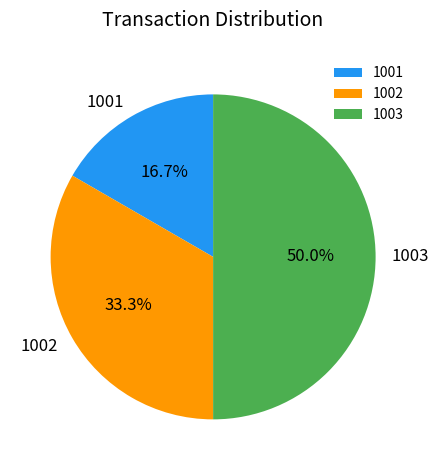

Between 1003 and 1002, which is larger?

1003